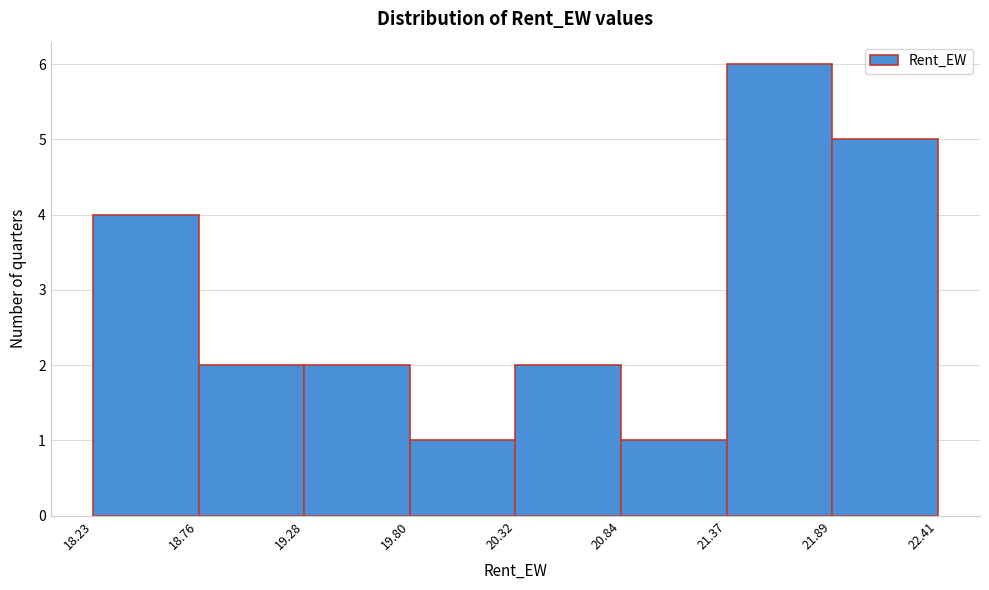

Over which range of the x-axis is the bar tallest?

21.37 to 21.89